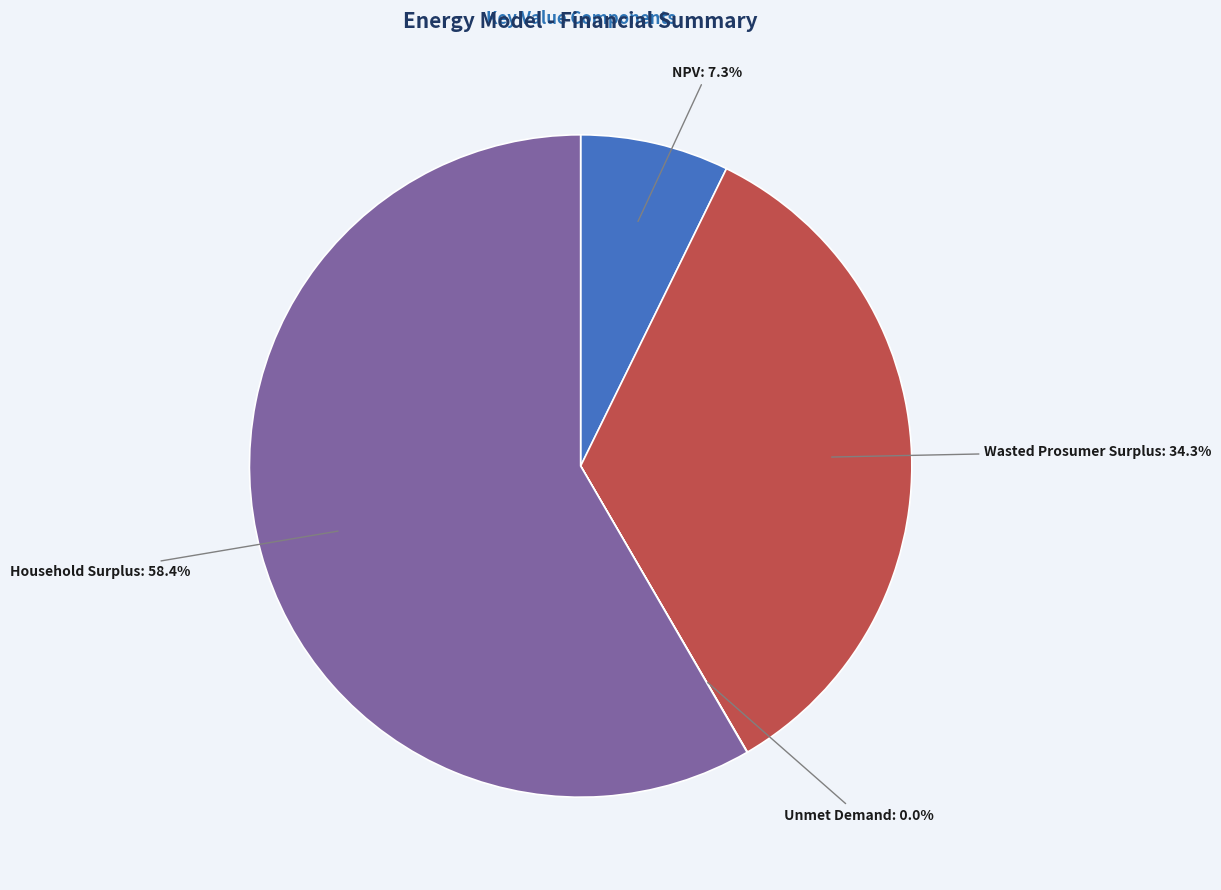

Approximately how many times larger is the value at Household Surplus compared to Wasted Prosumer Surplus?

1.7